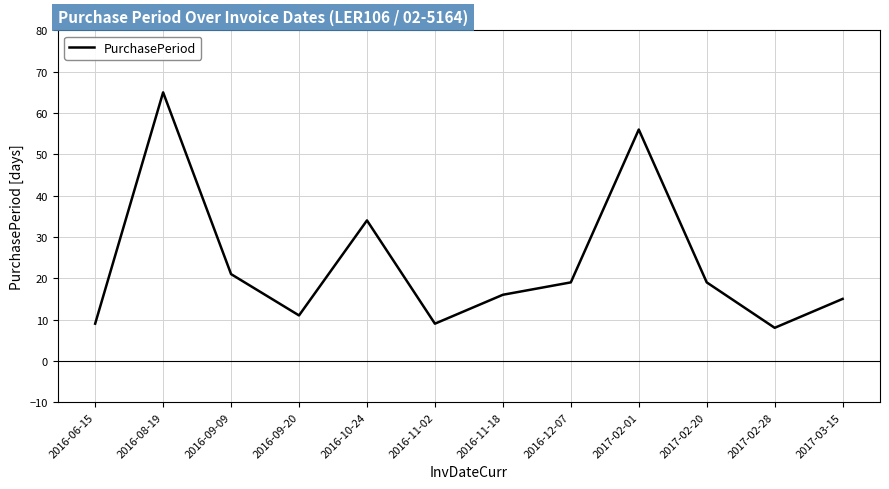

True or false: the data has more than 0 interior local peaks.

True